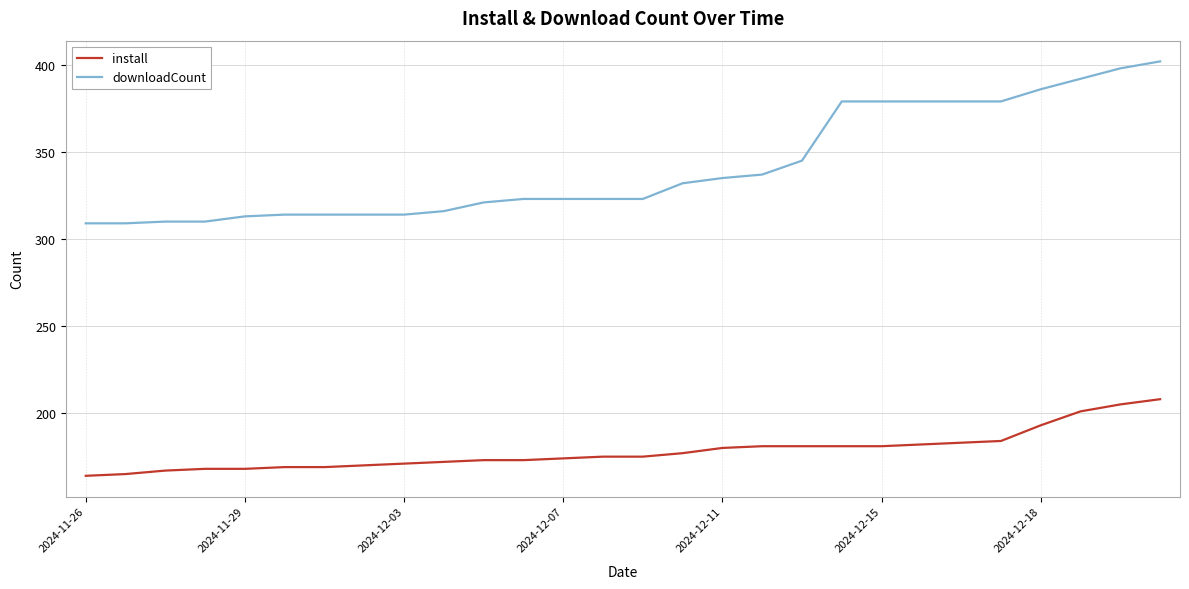

What is the difference between the maximum and minimum values in the downloadCount series?

93